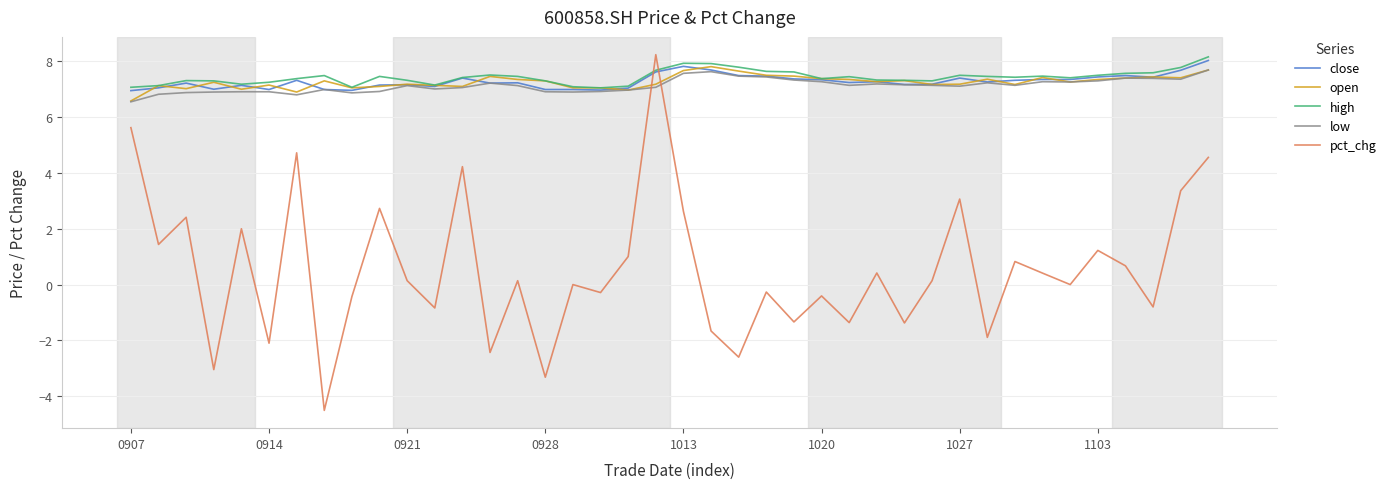

What is the highest value of the low series?

7.7